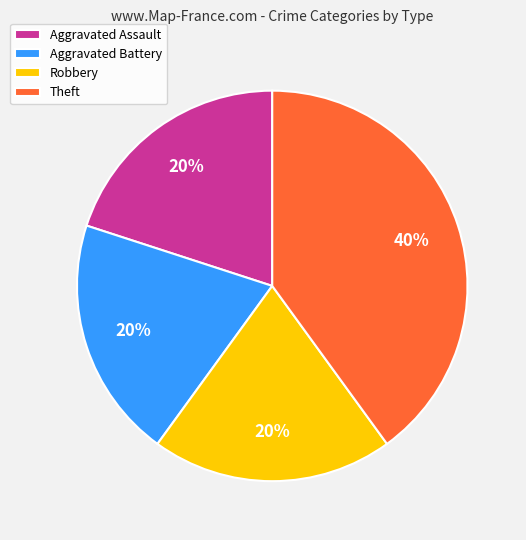

To the nearest percent, what portion does Aggravated Assault represent?

20%